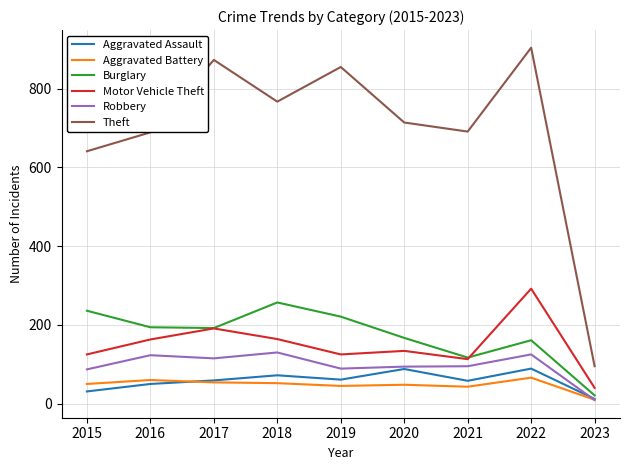

True or false: Theft has more than 2 points higher than both neighbors.

True